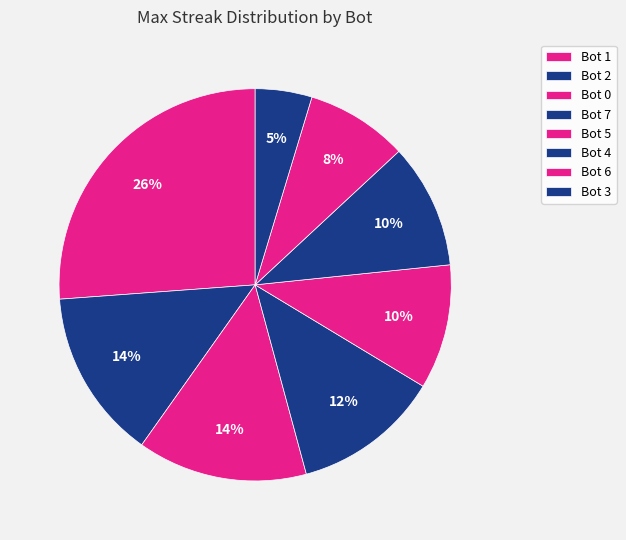

What percentage is the Bot 0 slice, to the nearest percent?

14%